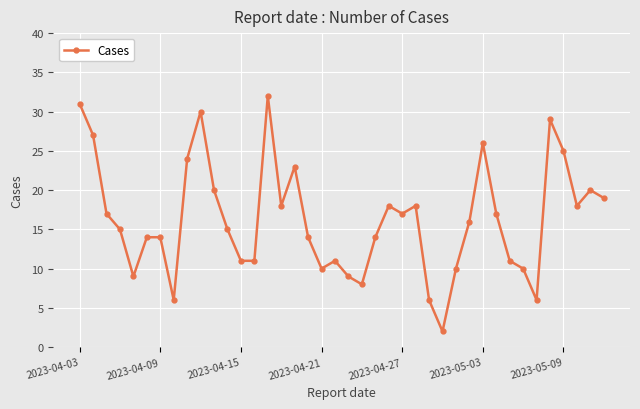

True or false: the data has more than 2 interior local peaks.

True